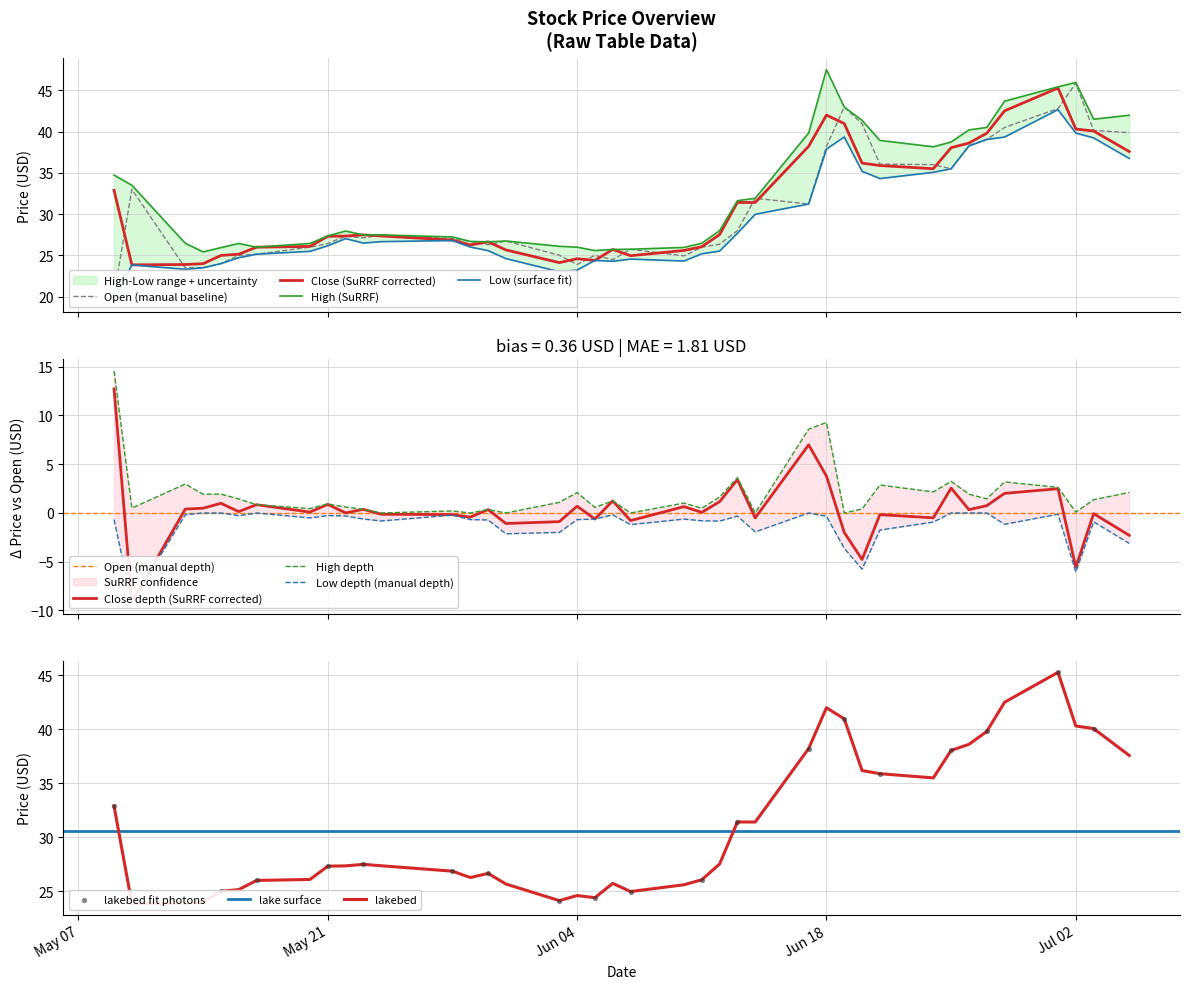

Which series contains the highest Y value?

High